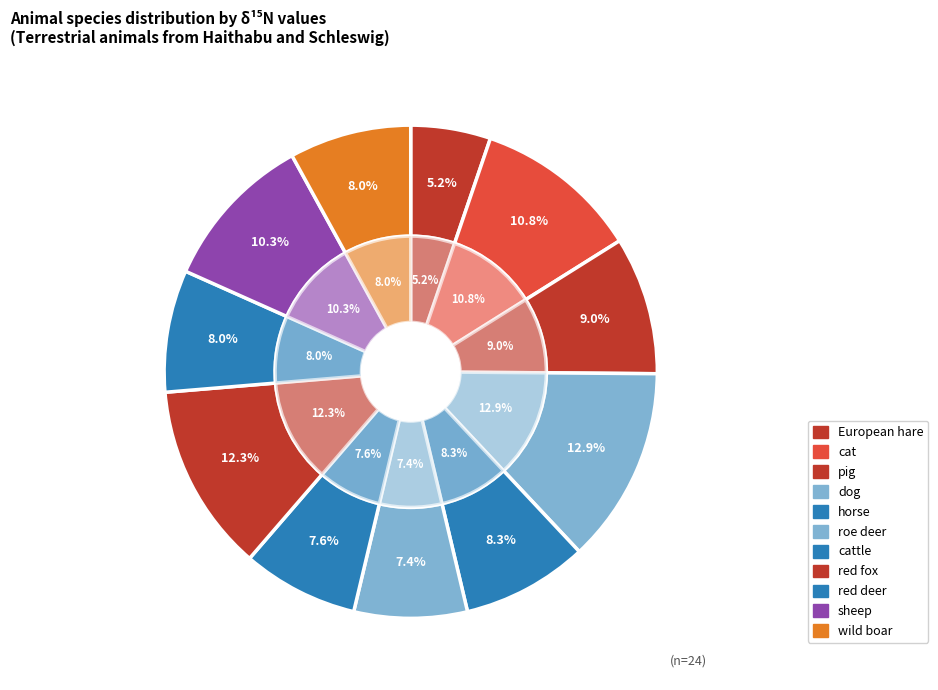

To the nearest percent, what is the difference between the cattle and horse slice percentages?

1%